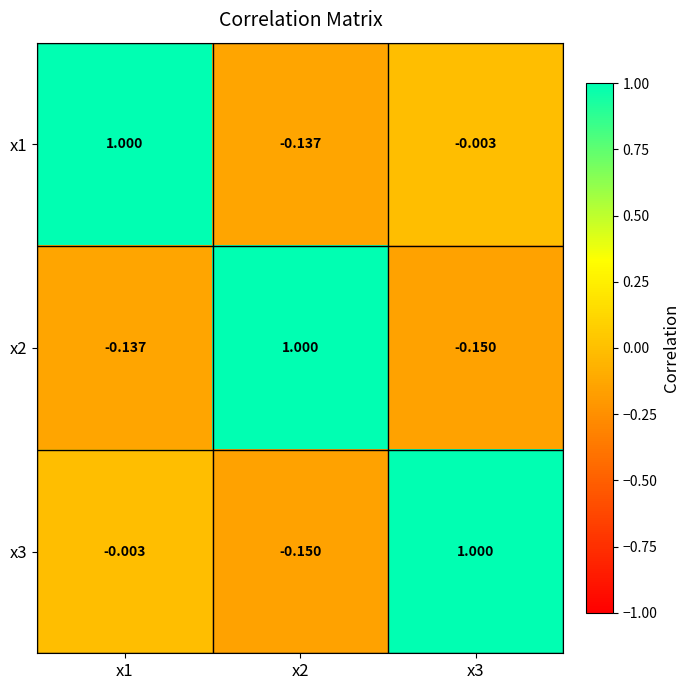

Is the value of x1 at x3 greater than the value of x2 at x1?

Yes